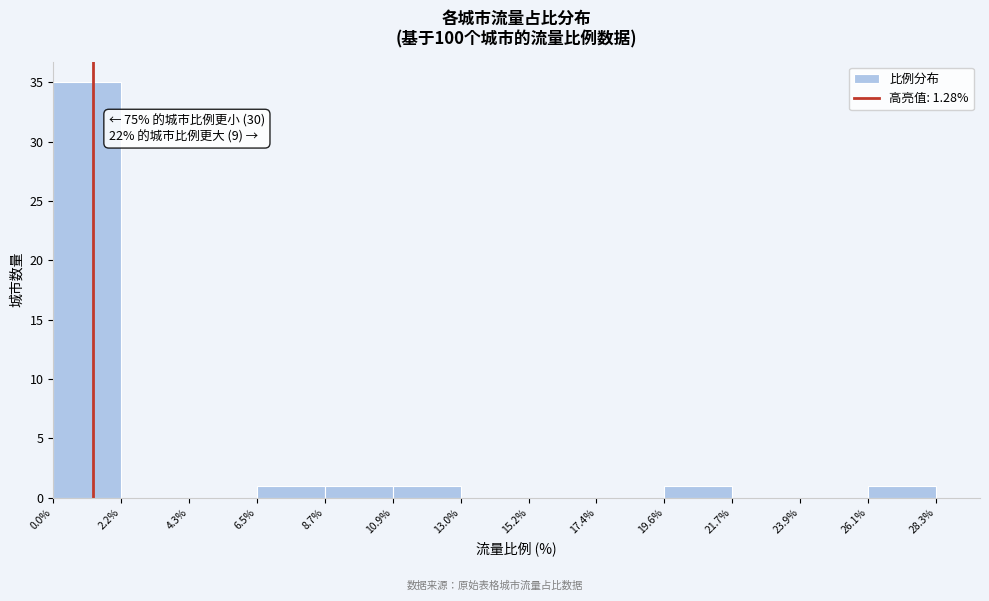

Over which range of the x-axis is the bar tallest?

0.0% to 2.2%